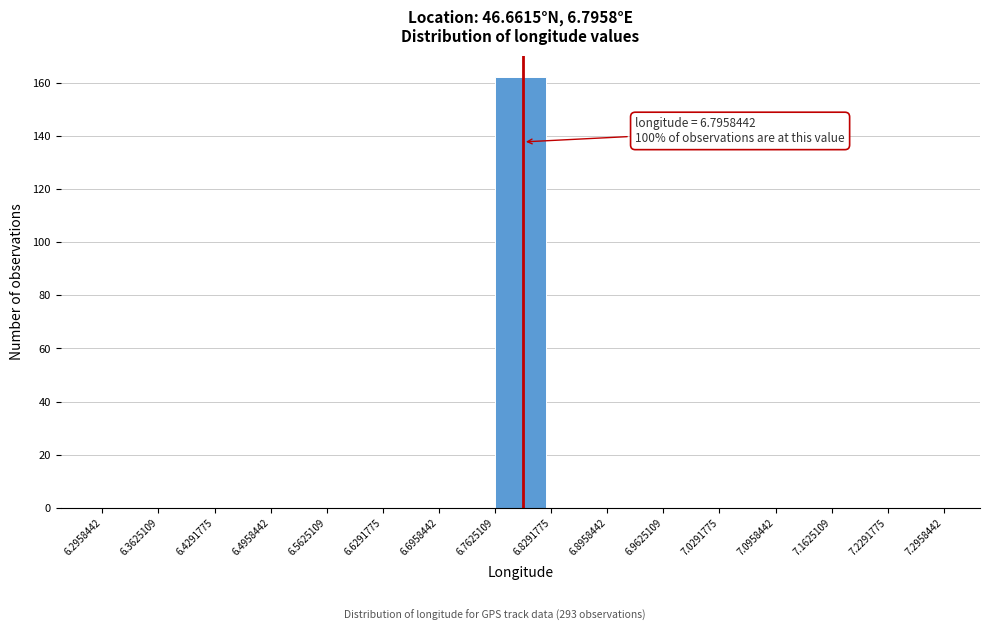

Over which range of the x-axis is the bar tallest?

6.7625109 to 6.8291775